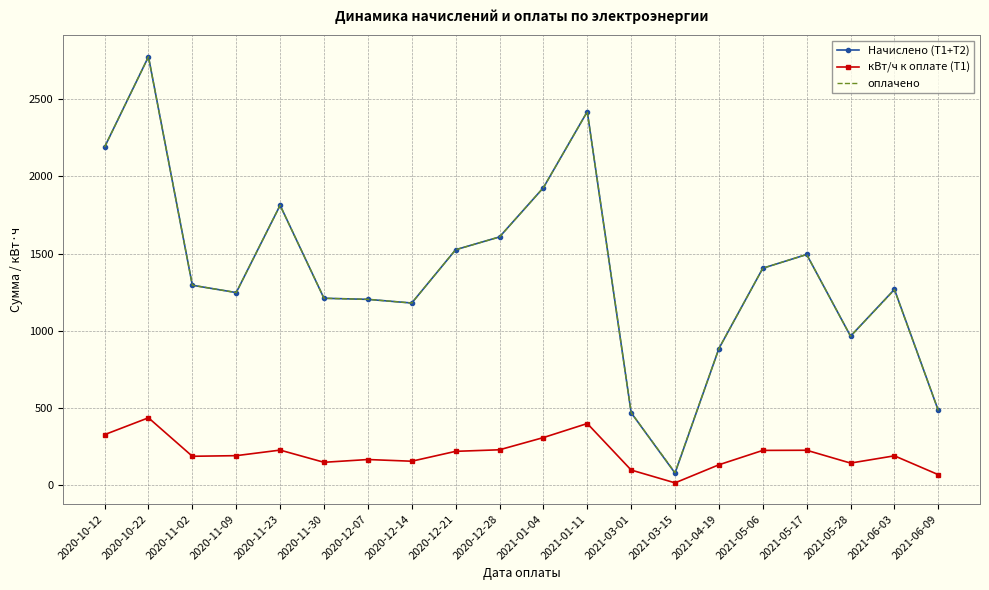

Which label corresponds to the smallest value in the chart?

2021-03-15